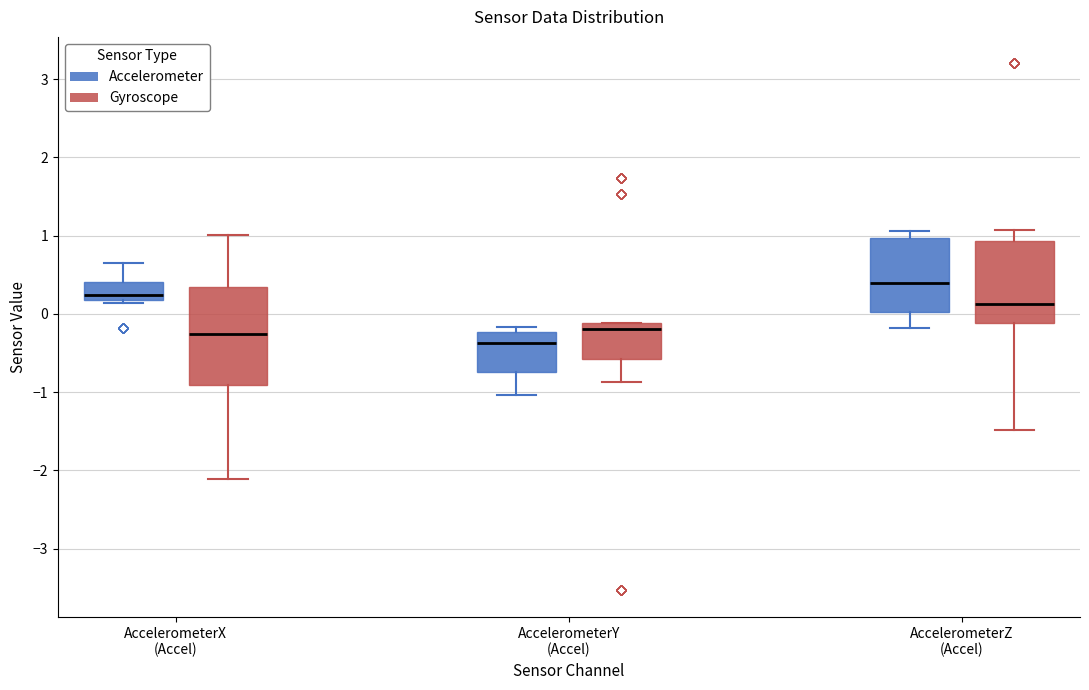

Which box is the tallest, from its lower edge to its upper edge?

AccelerometerX (Accel) (Gyroscope)